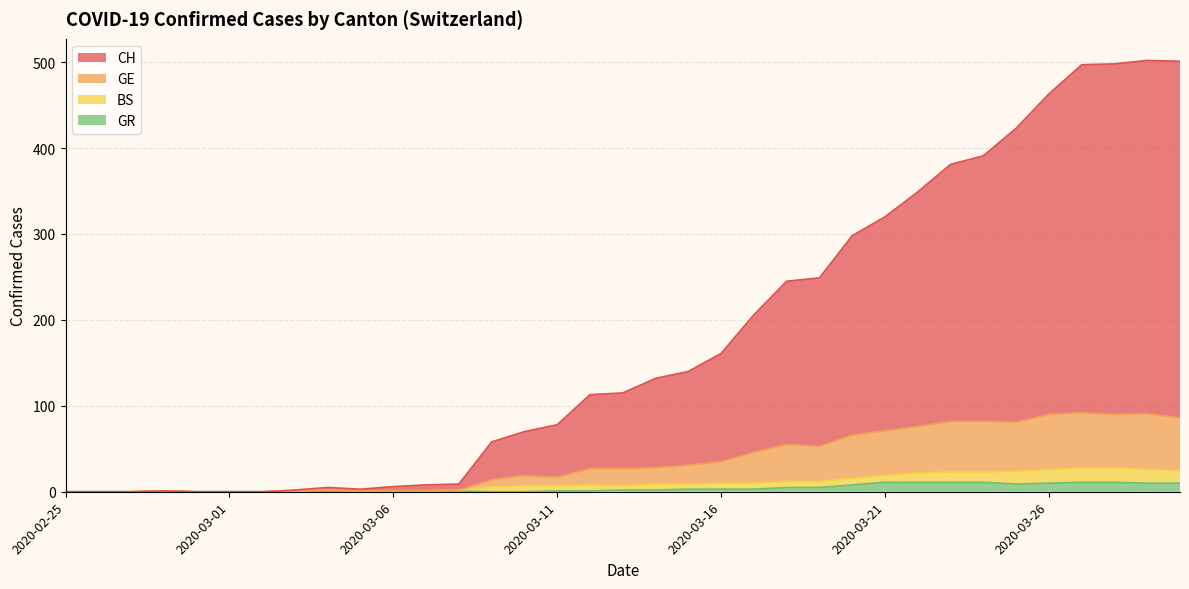

True or false: GR and GE cross at least once.

False